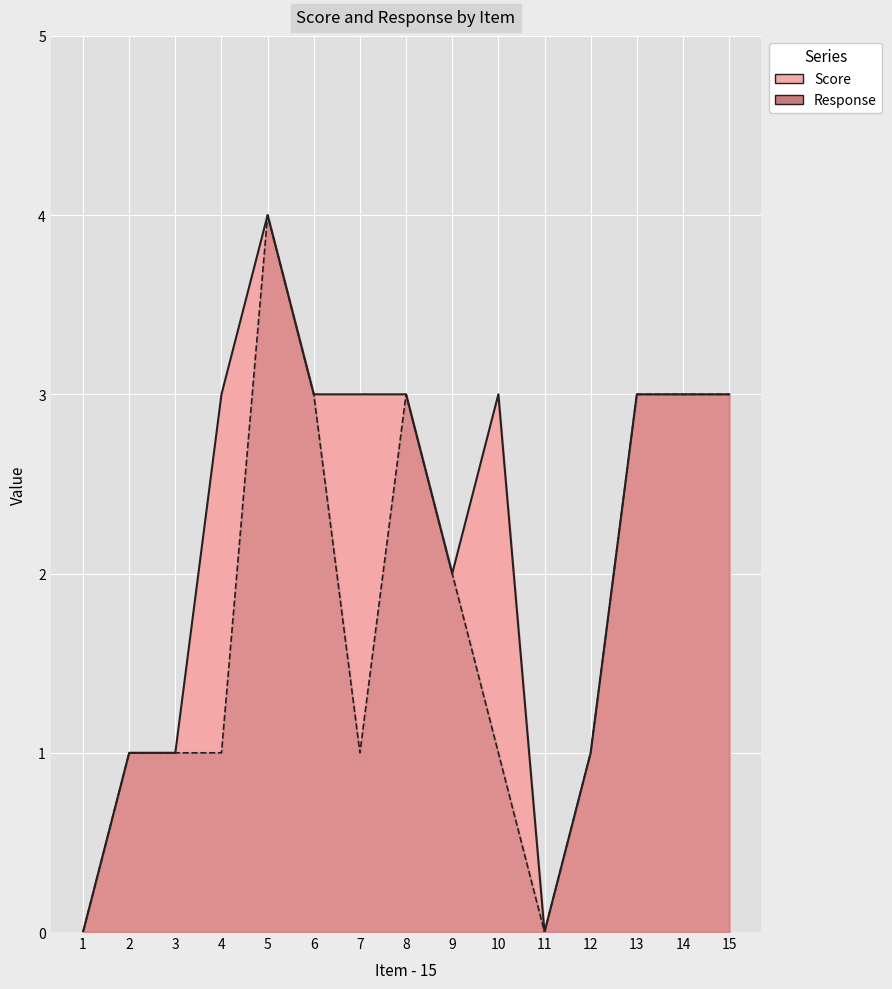

What is the highest value of the Response series?

4